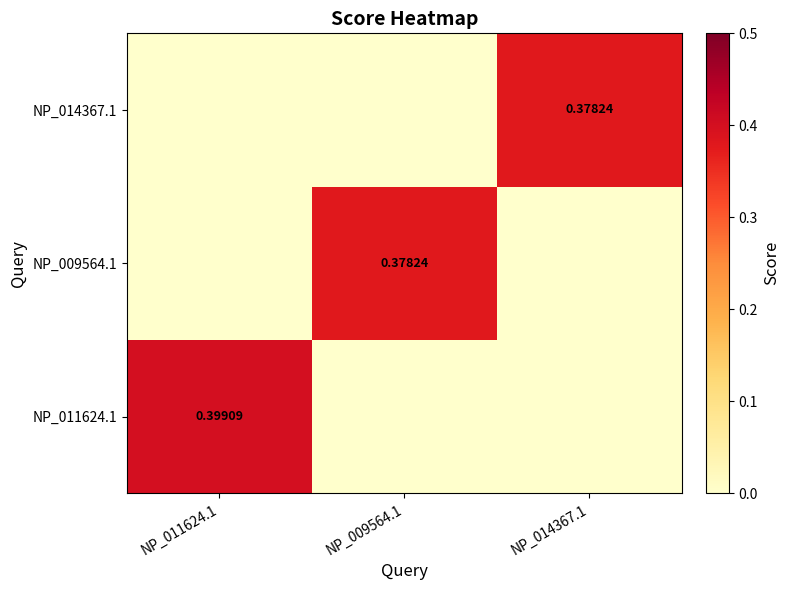

The value of NP_011624.1 at NP_009564.1 is -0.2. True or false?

False